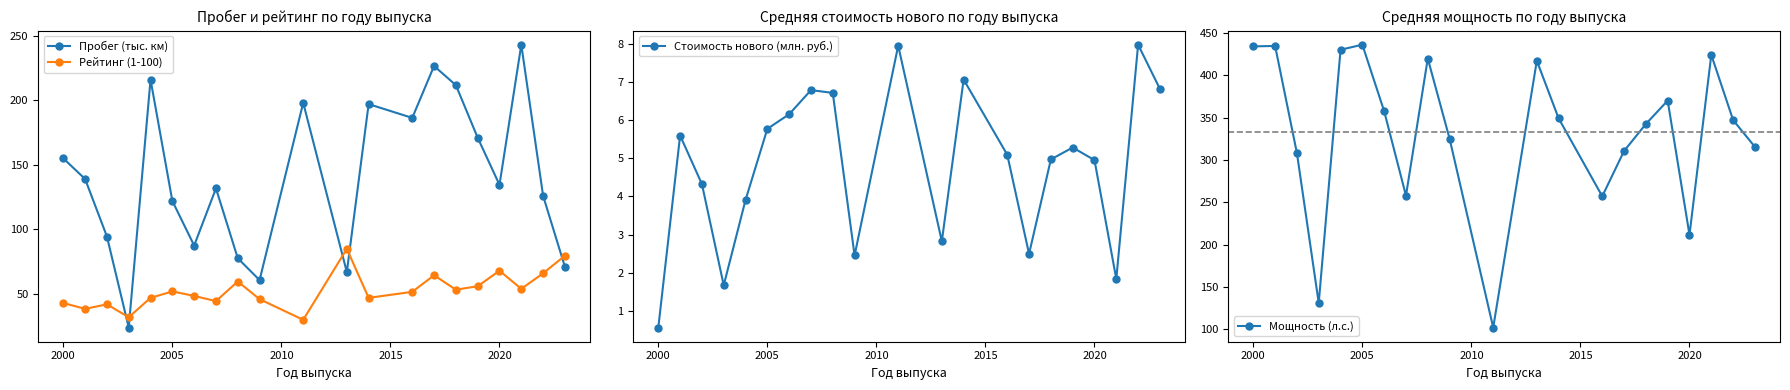

In Мощность (л.с.), how many points are lower than both neighbors (excluding endpoints)?

5